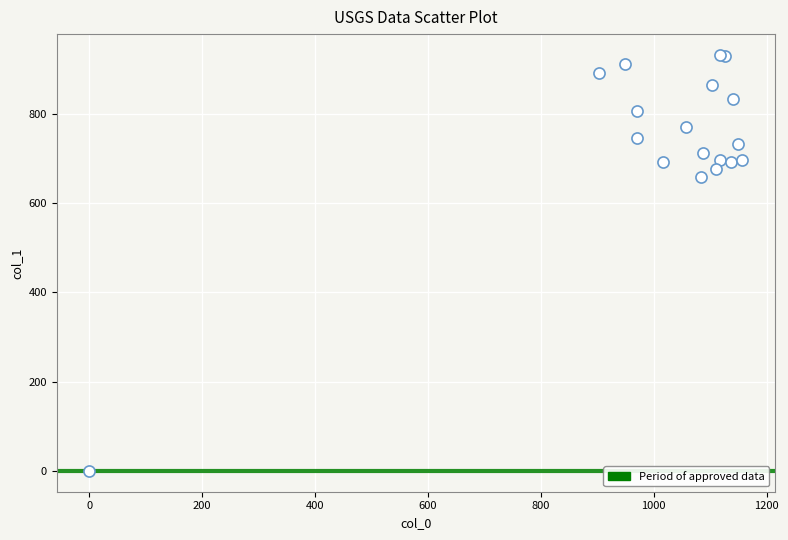

What Y value in the scatter plot is closest to 465?

658.1